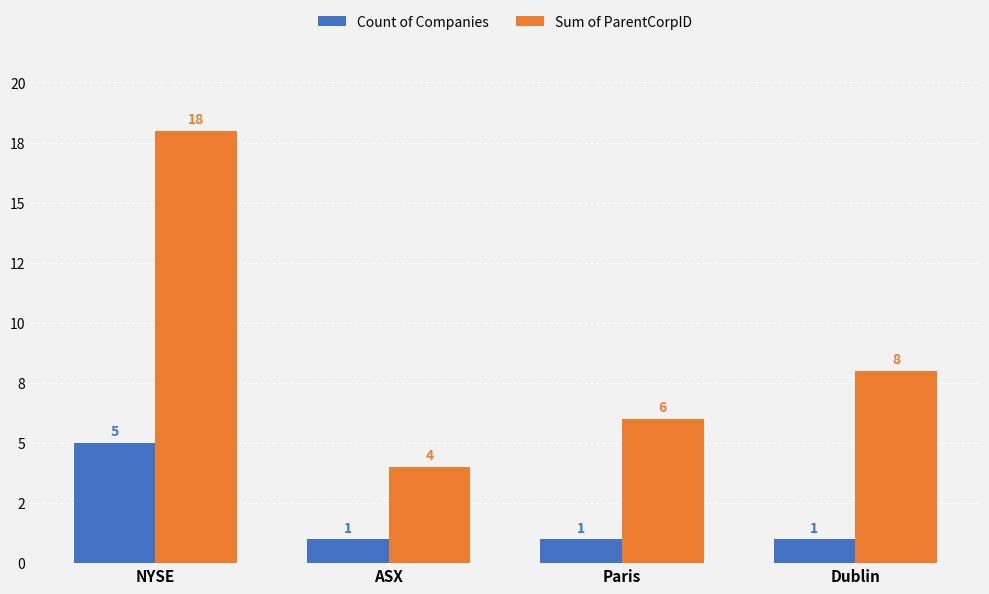

Is the value of Count of Companies at ASX greater than the value of Sum of ParentCorpID at ASX?

No